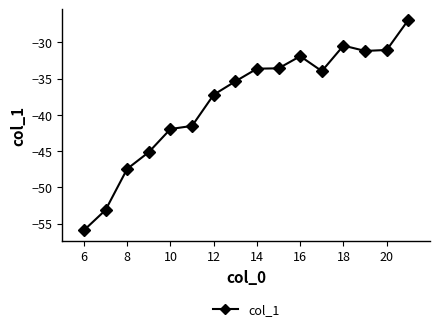

What is the value of the 7th point from the left?

-37.2